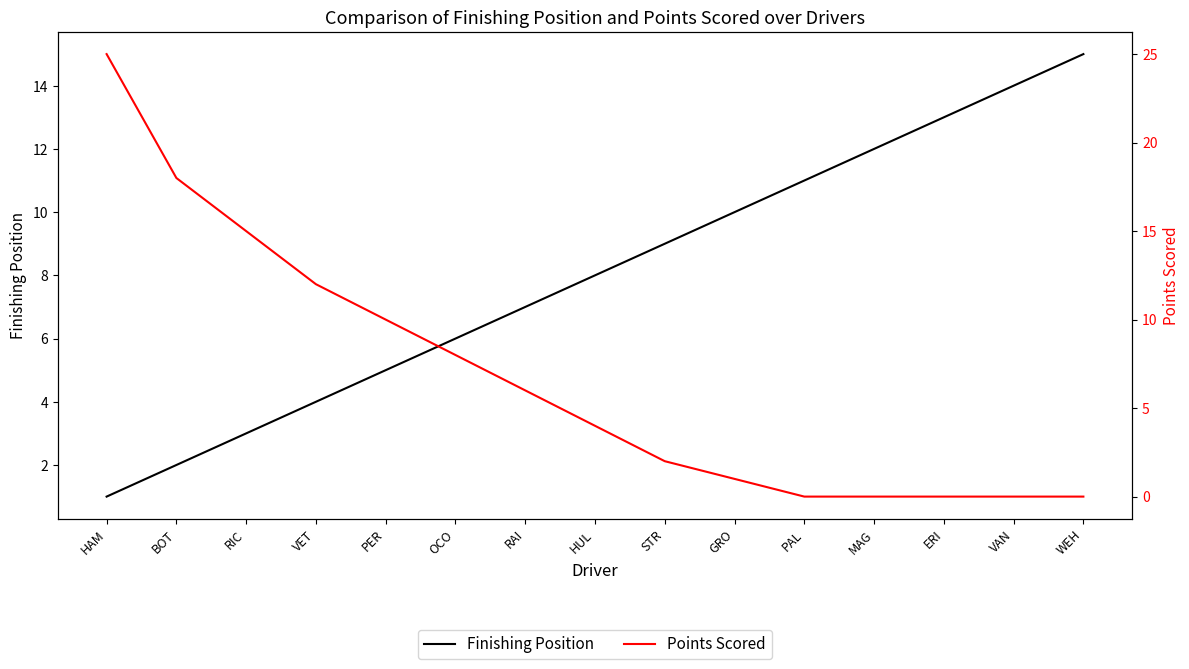

At which label does Points Scored reach its peak?

HAM